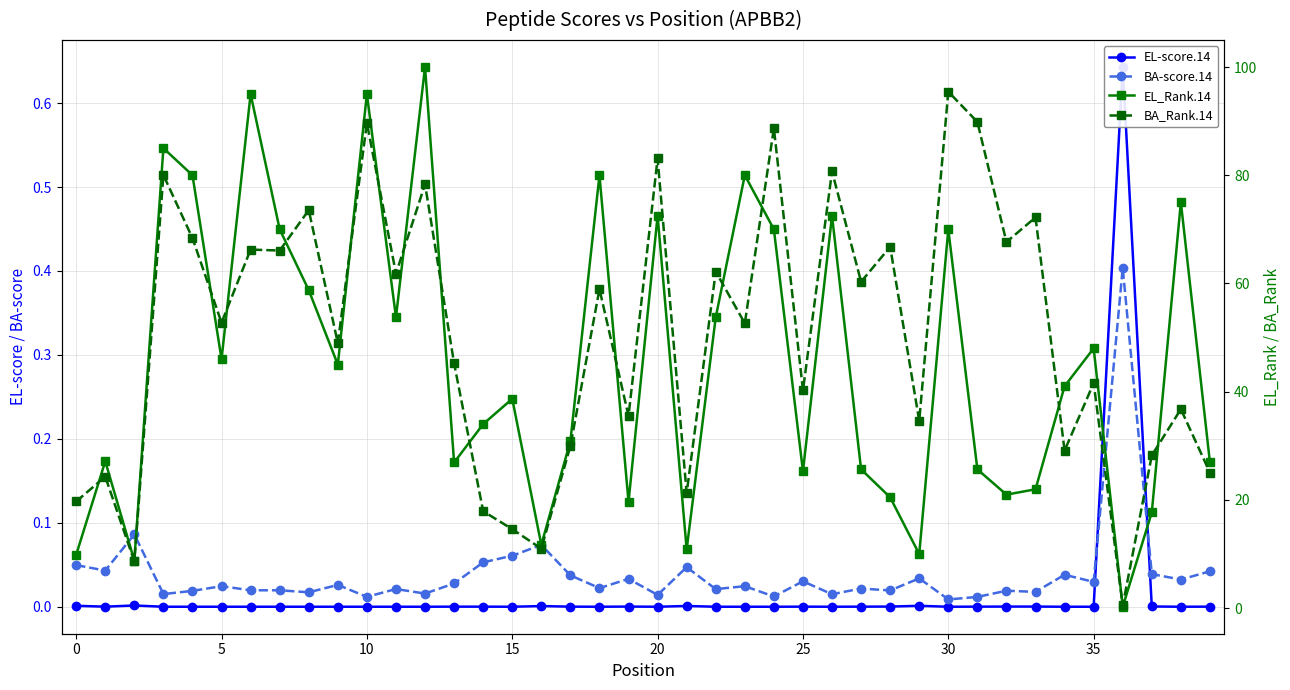

True or false: EL_Rank.14 has a value of 53.8 at 11.

True